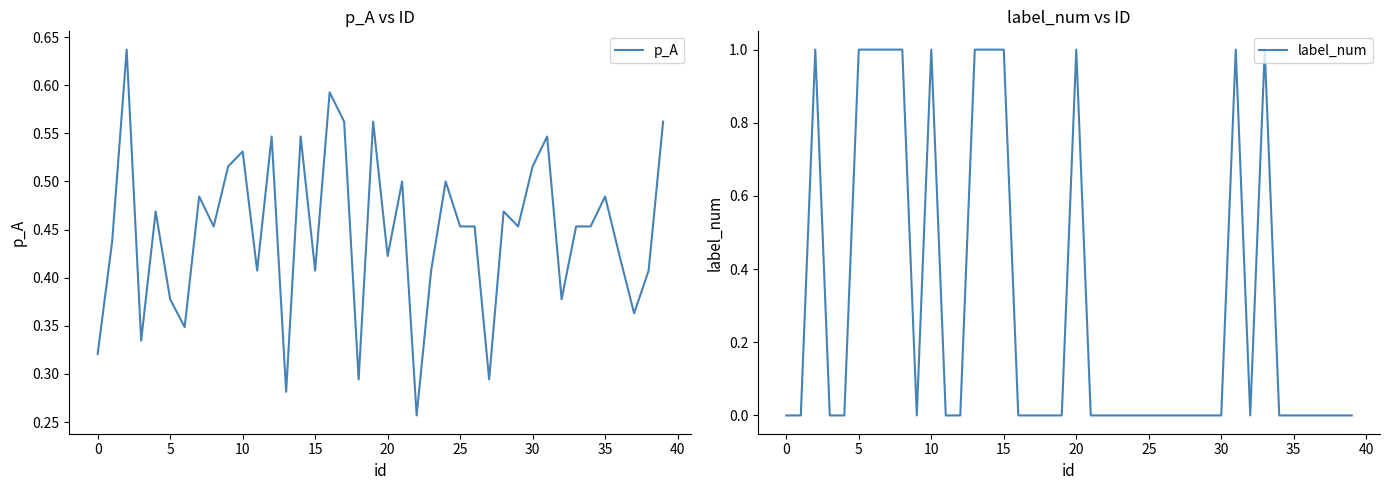

True or false: label_num has a value of 0.0 at 39.

True